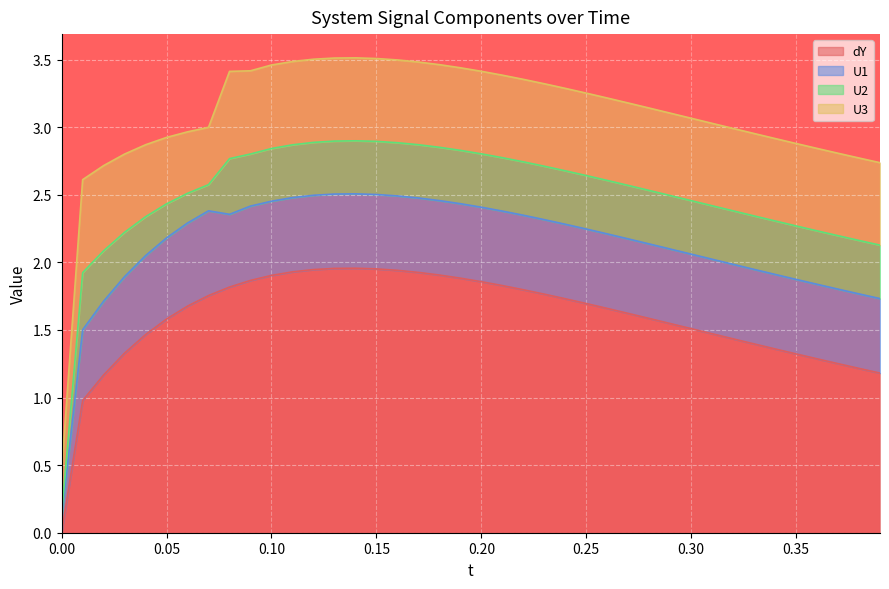

The value of U2 at 0.16 is 0.1. True or false?

False